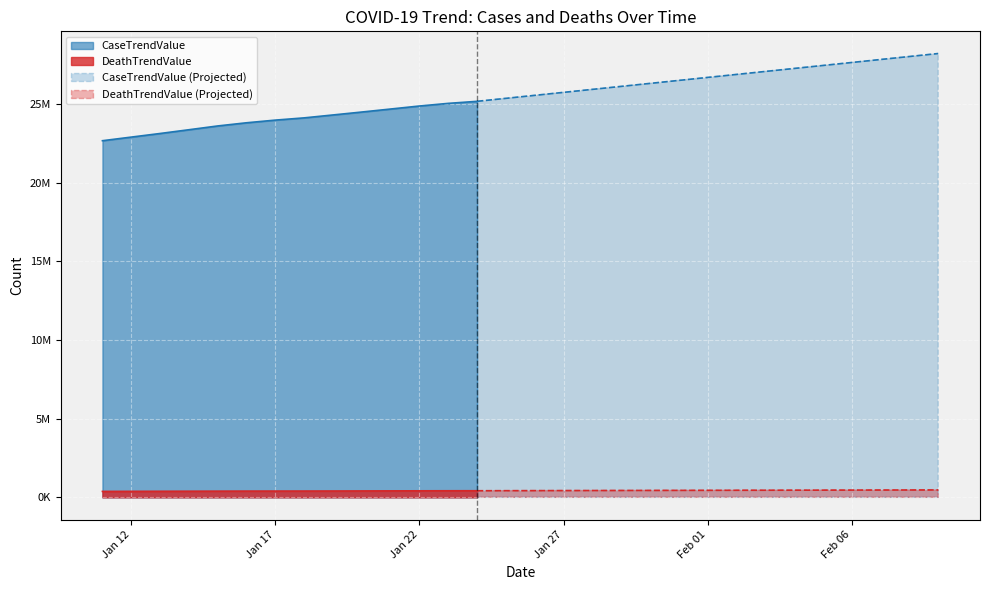

What is the difference between the CaseTrendValue values at 2021-01-17 and 2021-02-02?

2903573